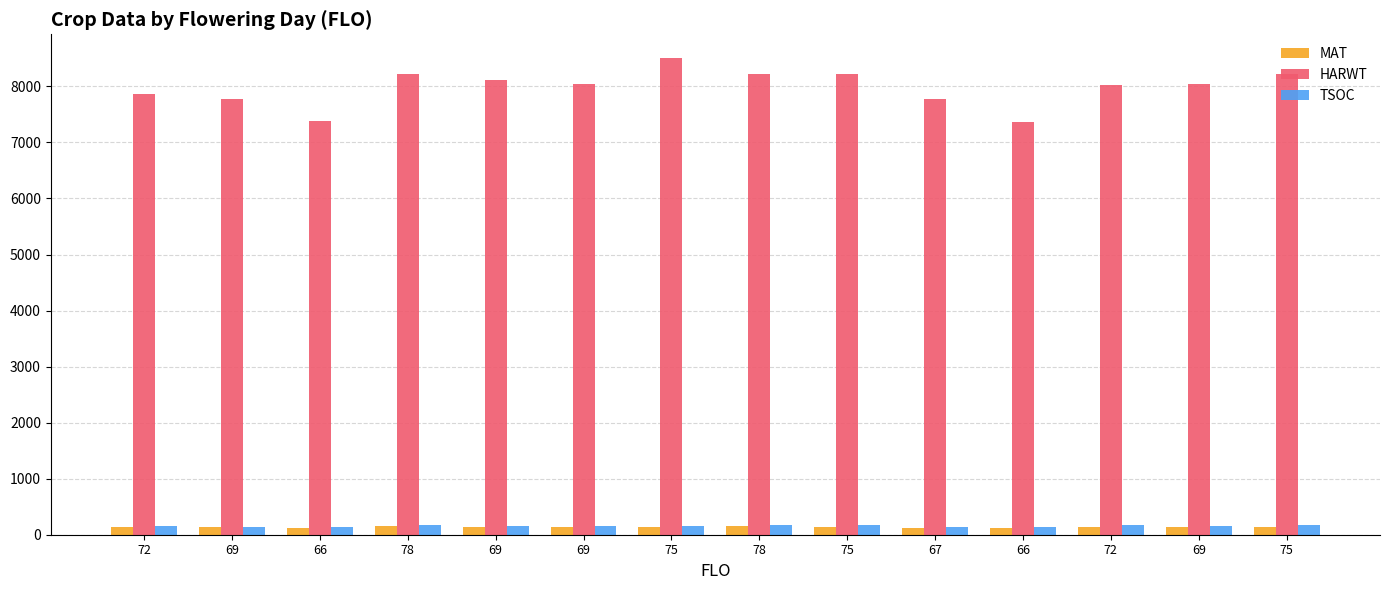

Reading left to right, transcribe all the data shown in this chart.

MAT: 136	131	122	149	129	130	146	149	143	124	120	139	130	143
HARWT: 7871	7767	7390	8227	8121	8045	8504	8227	8218	7775	7366	8024	8045	8218
TSOC: 154	135	131	175	155	160	159	180	175	144	141	167	155	175